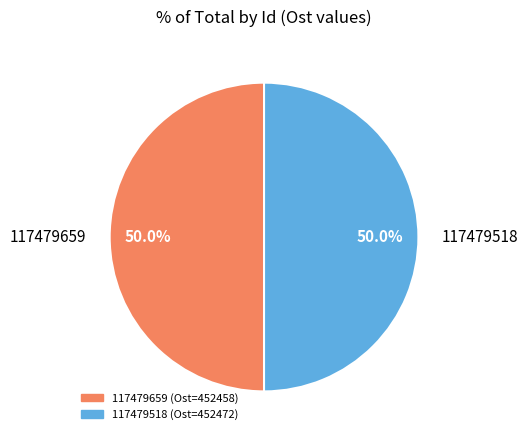

What is the ratio of the value at 117479518 to the value at 117479659?

1.0